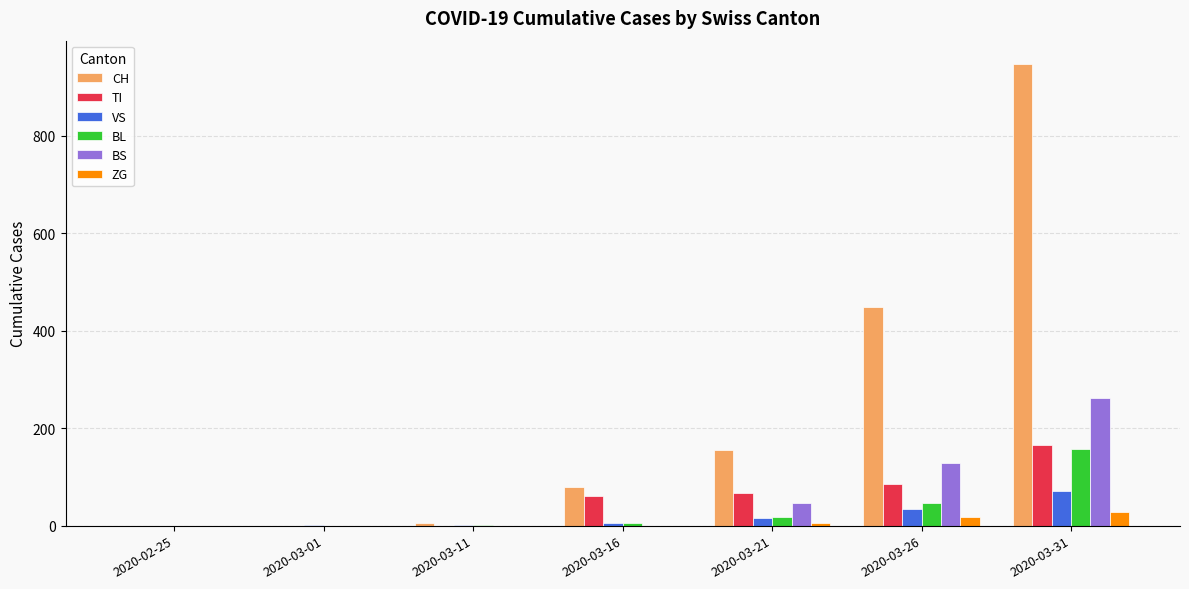

What is the sum of all ZG values?

52